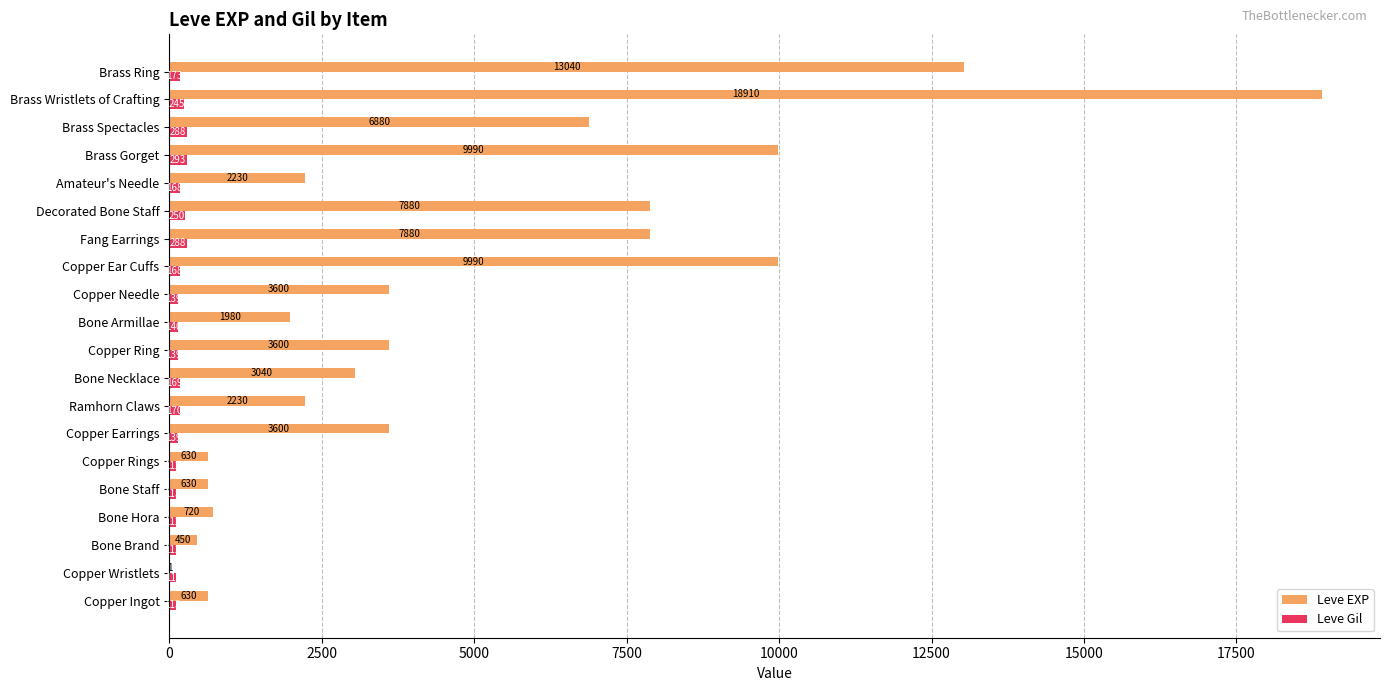

True or false: Leve Gil has a value of 139 at Copper Earrings.

True